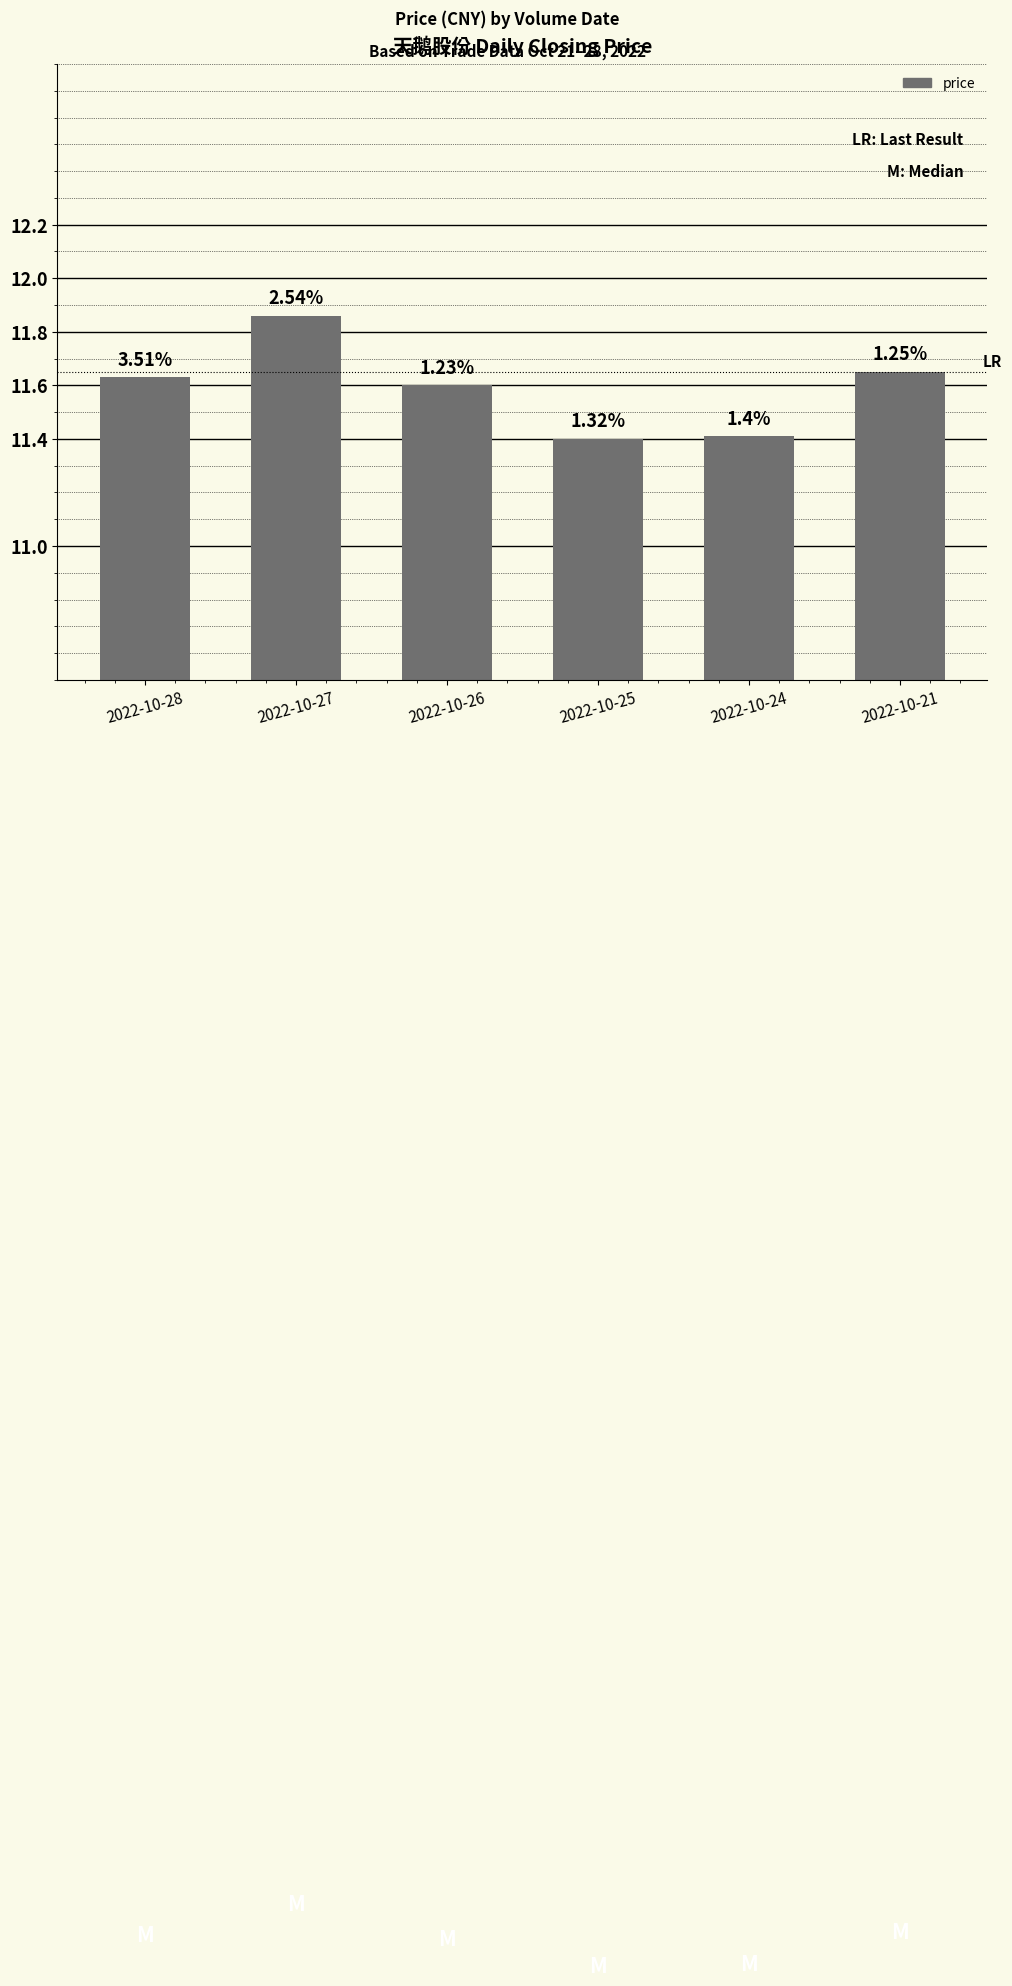

What is the sum of the values at 2022-10-28 and 2022-10-27?

23.5